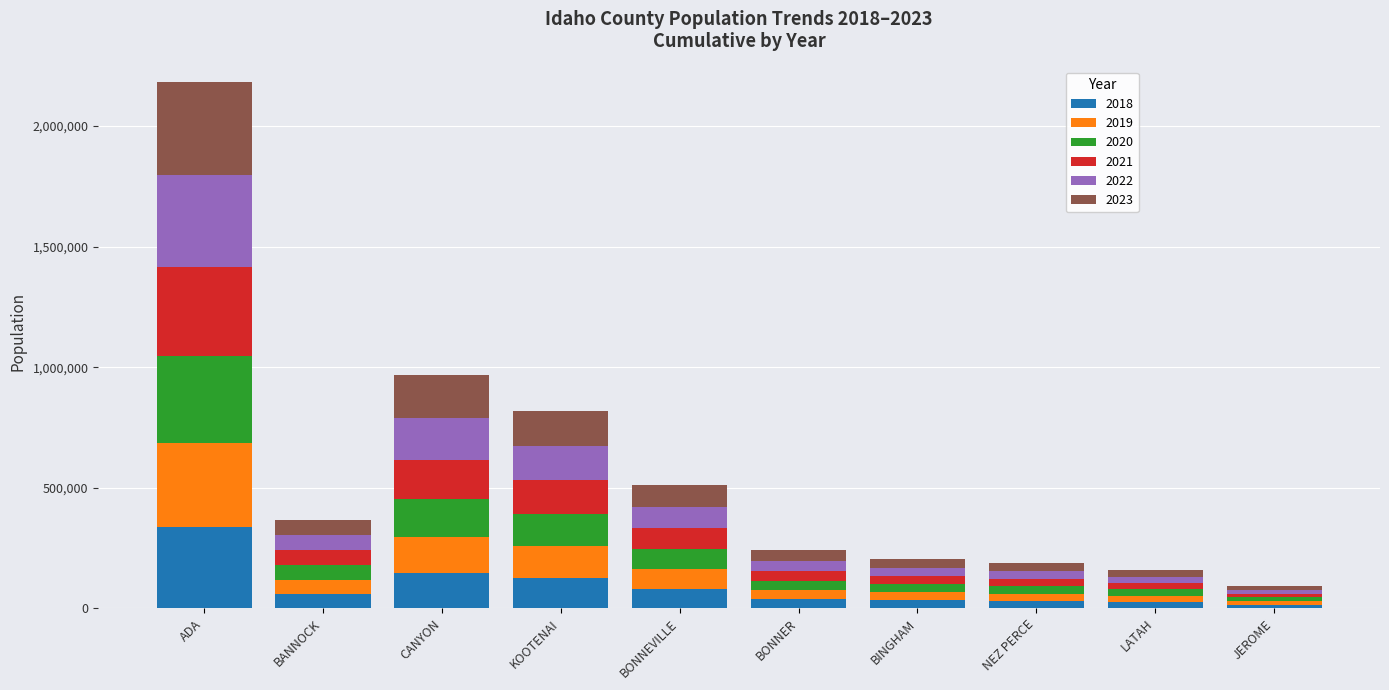

At which category is the sum across all series the highest?

ADA